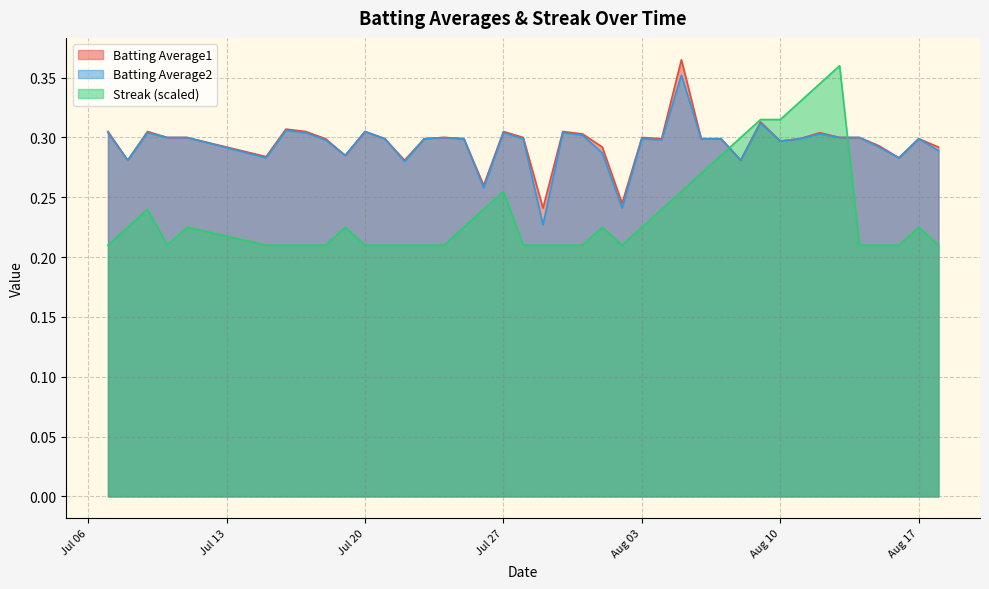

What is the difference between the maximum and minimum values in the Streak series?

0.1